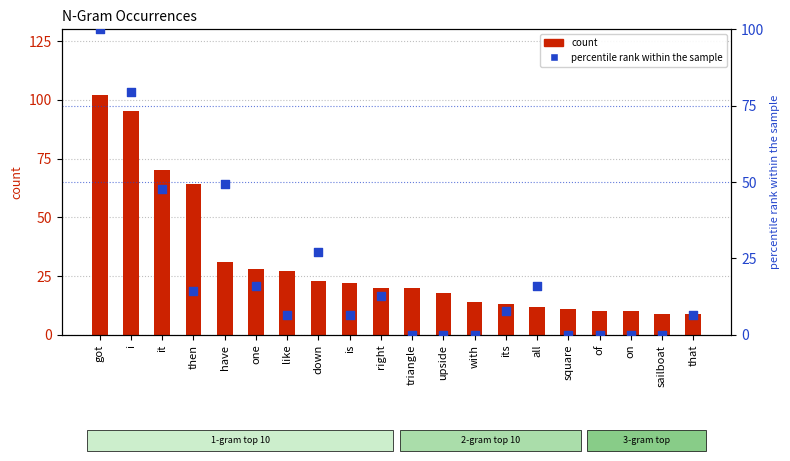

Is the value of percentile rank within the sample at it greater than the value of 1-gram count at on?

Yes